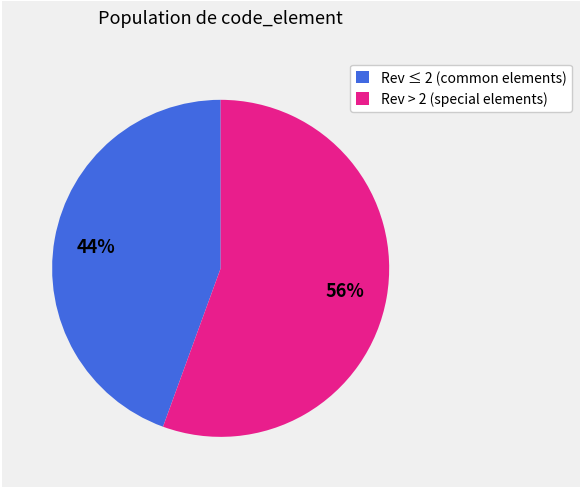

Does any single category account for the majority?

Yes